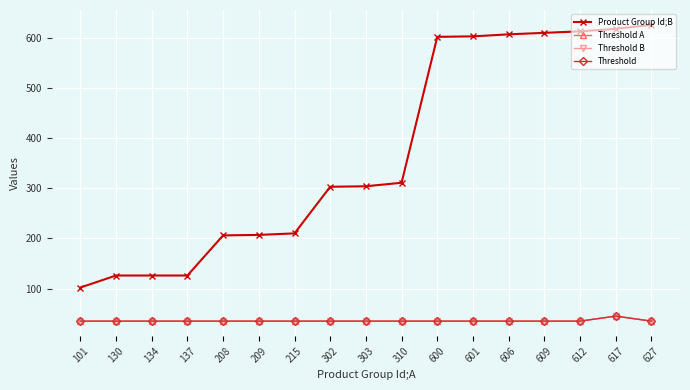

Which series has the largest total across all categories?

Product Group Id;B